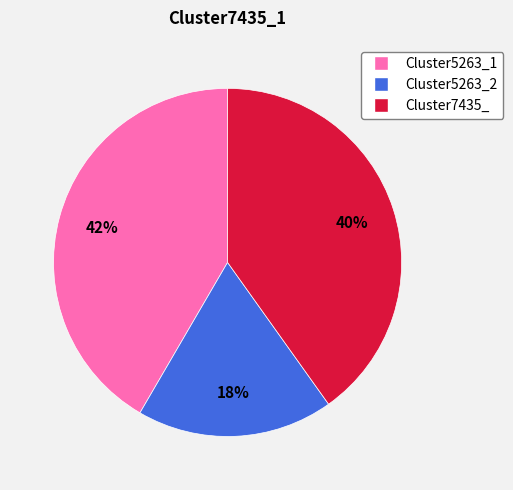

Combined, do Cluster7435_ and Cluster5263_1 account for over 50%?

Yes